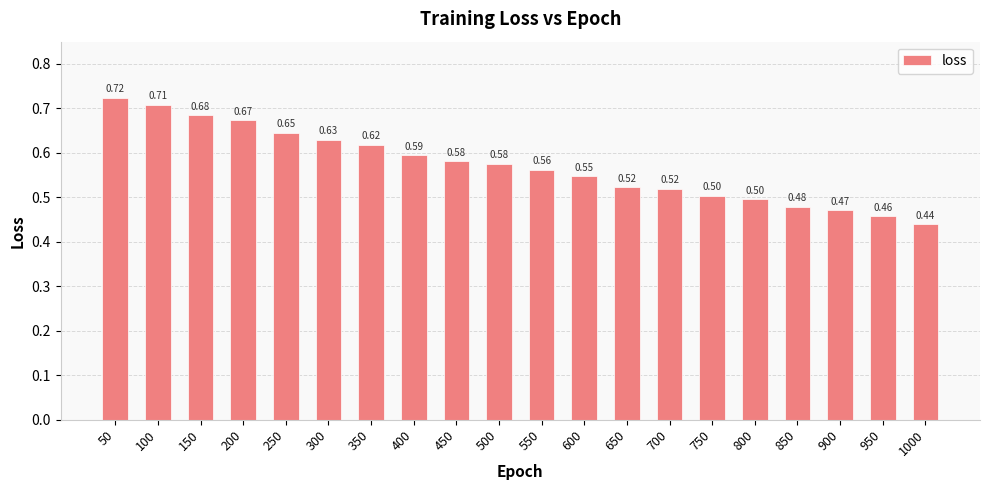

What is the sum of the values at 850 and 750?

1.0